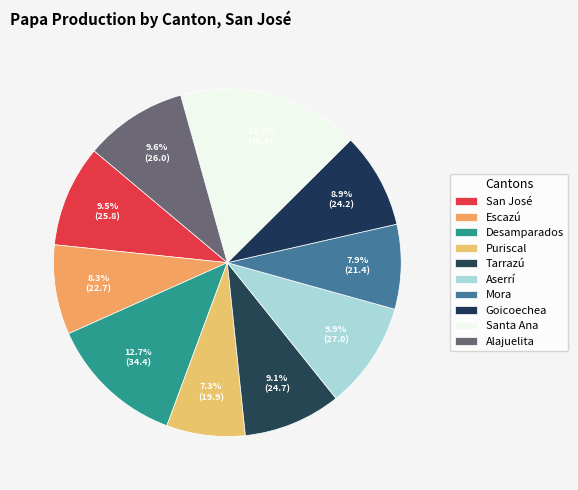

Count the number of slices in the pie.

10